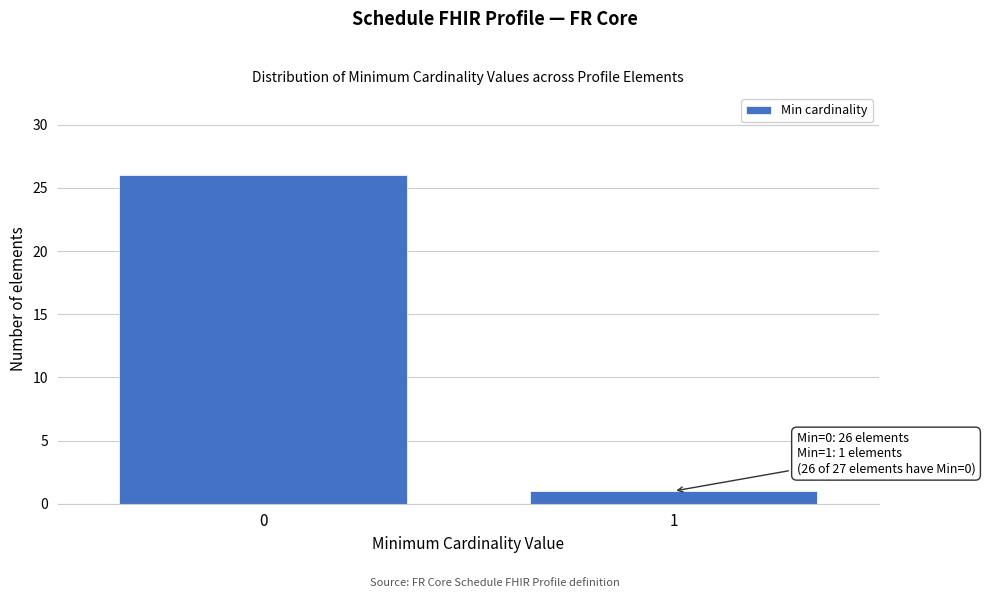

Reading left to right, extract all data points from this chart.

0=26	1=1